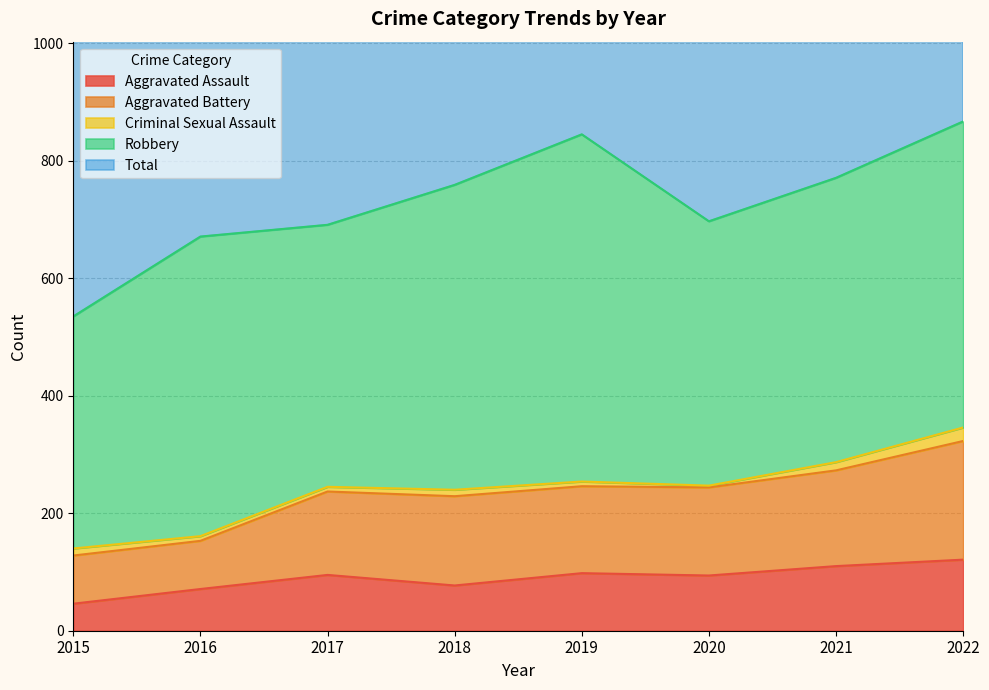

What is the minimum value for Aggravated Assault?

46